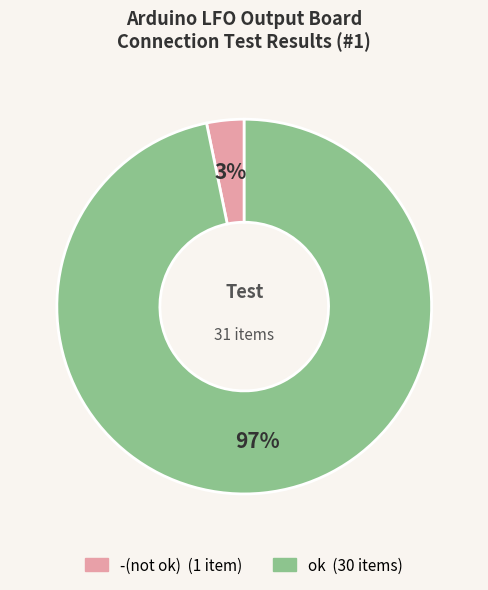

Does any single category account for the majority?

Yes